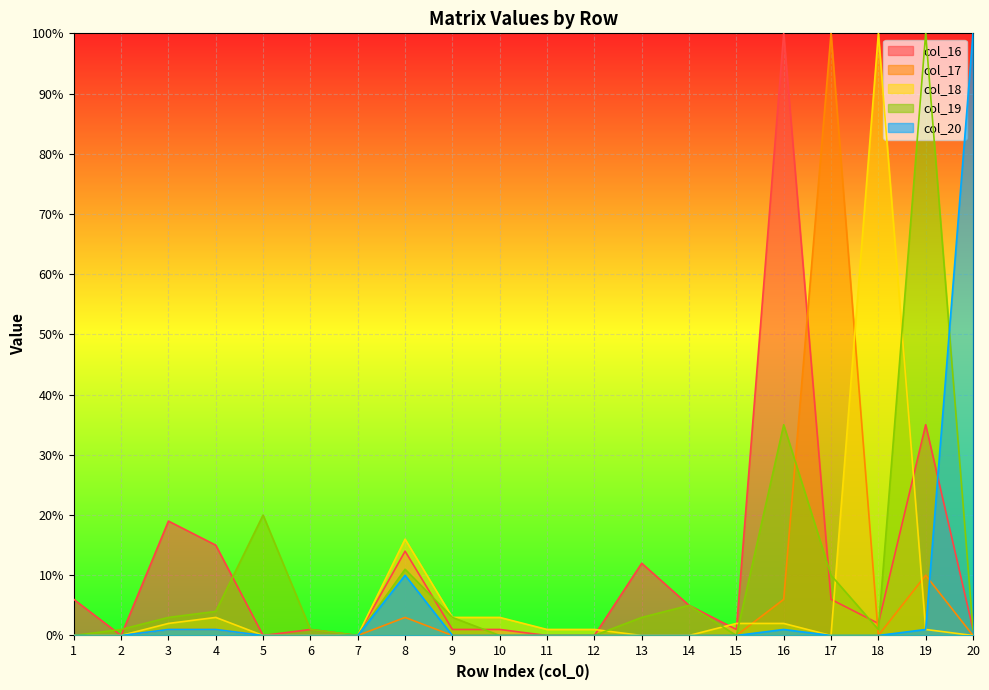

Which series has the largest total across all categories?

col_16